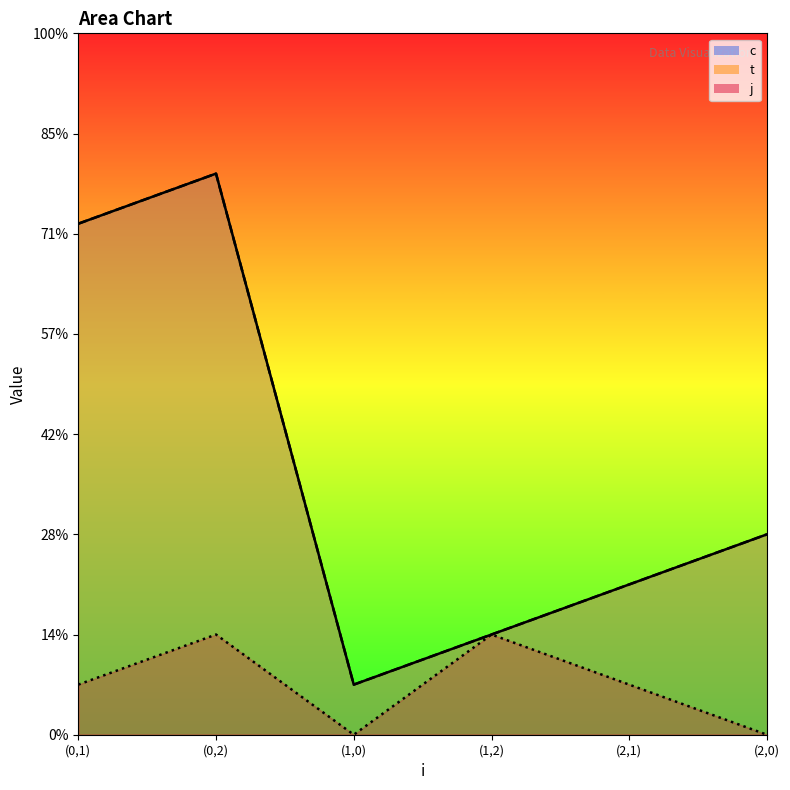

At which category does c reach its first local peak?

(0,2)